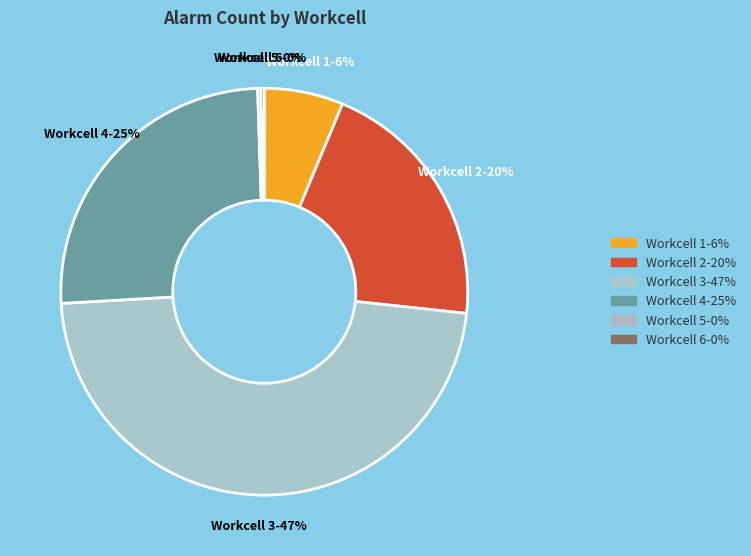

Is there a majority slice in this chart?

No